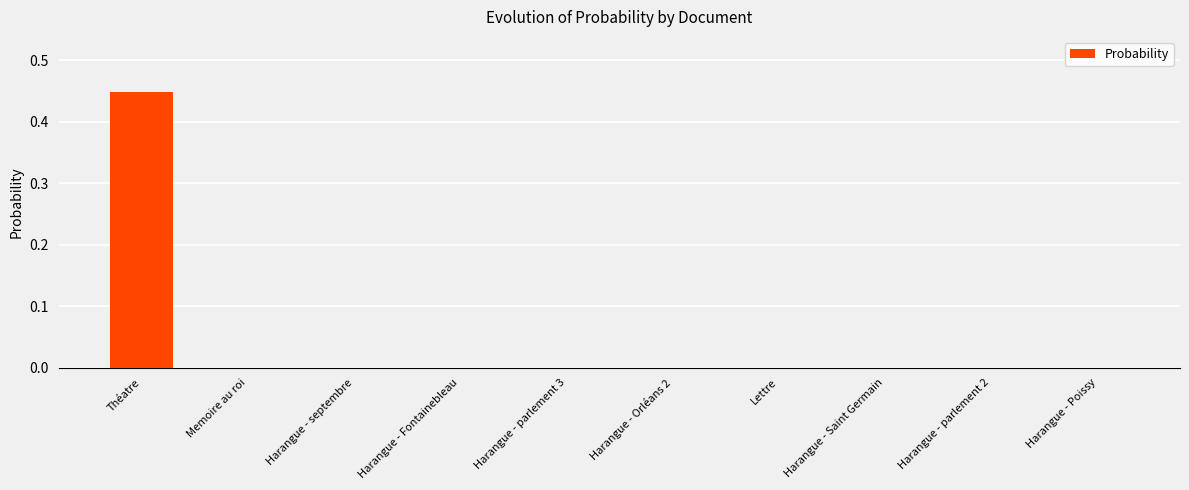

Which category has the highest value across all series?

Théatre